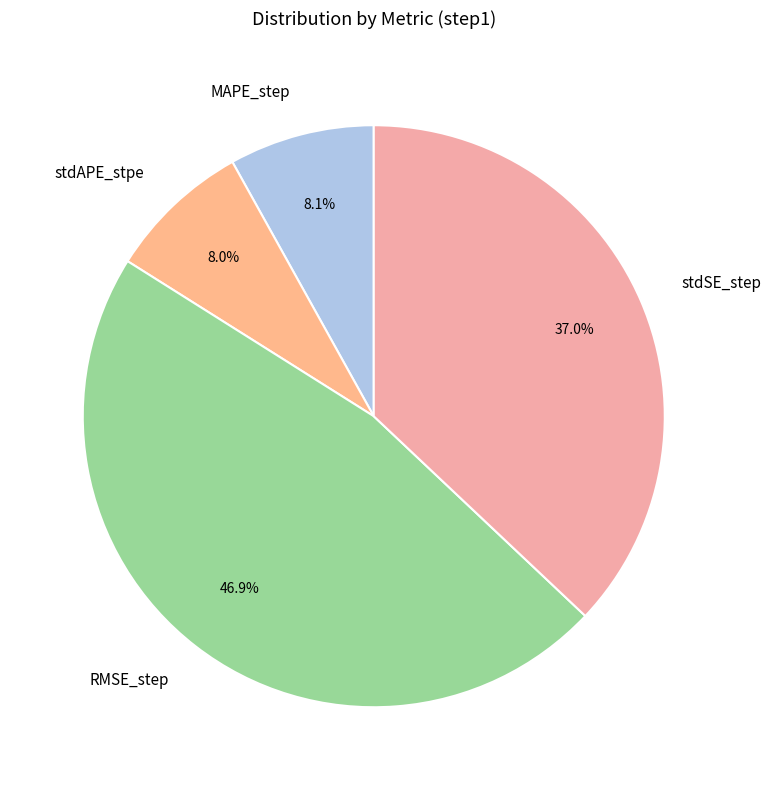

True or false: MAPE_step accounts for 17% of the total.

False